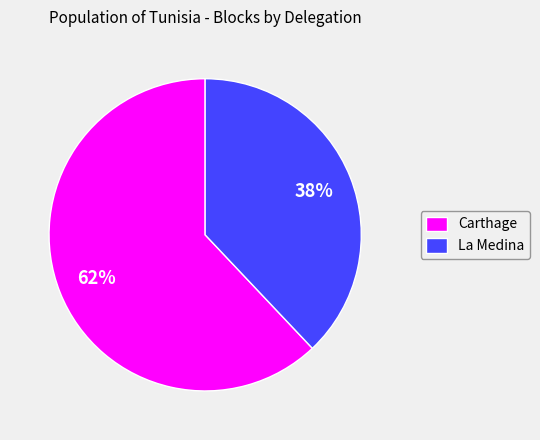

Which category has the biggest portion of the pie?

Carthage